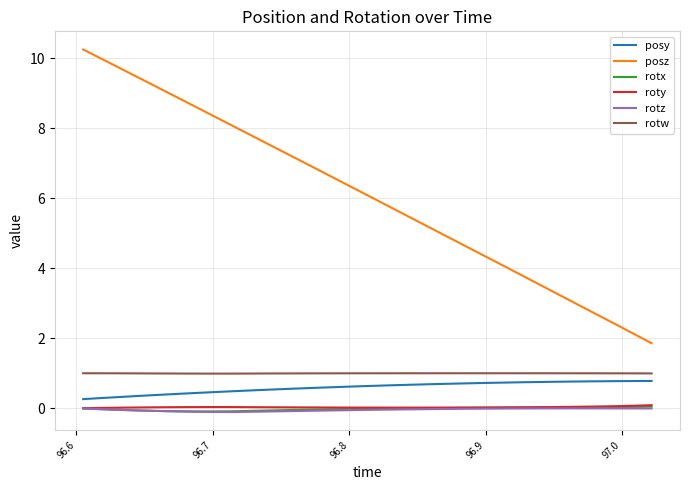

What is the greatest value displayed?

10.3